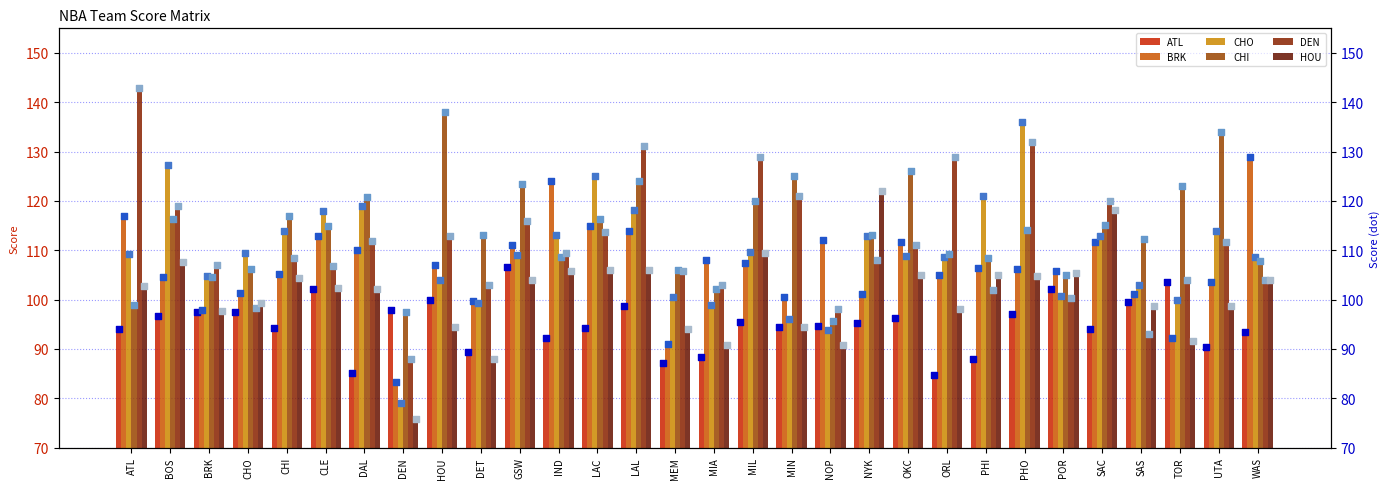

What are all the series names shown in the legend?

ATL, BRK, CHO, CHI, DEN, HOU